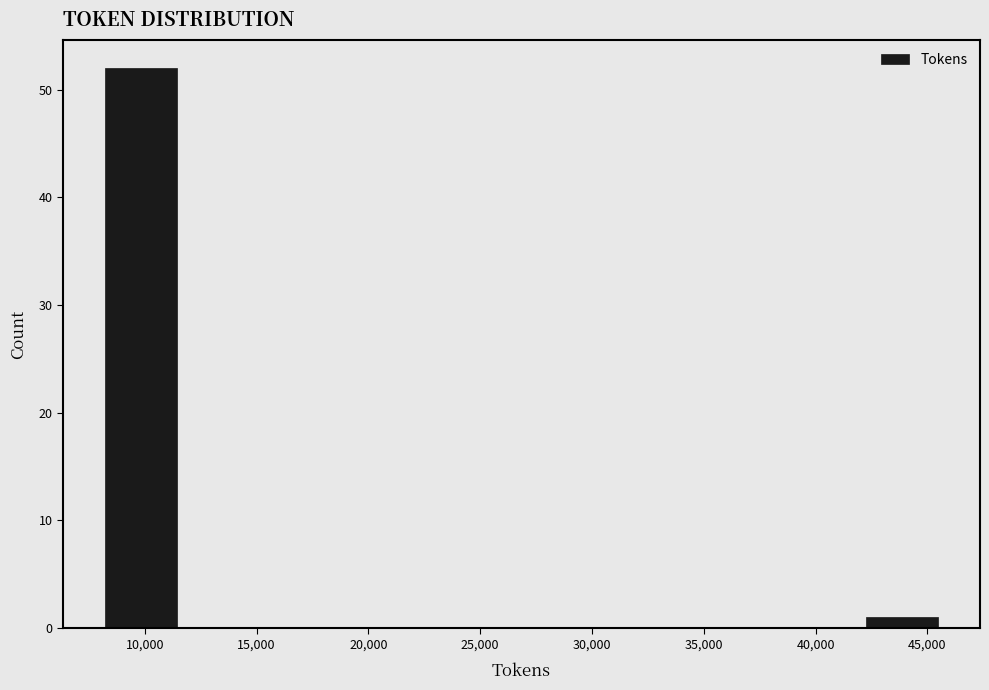

Reading left to right, list every bar in this chart as the range it spans on the x-axis followed by its height. Neither the bar edges nor the heights are printed on the chart, so give them approximately, as read against the axes.

8000 to 11500: 52
11500 to 15500: 0
15500 to 19500: 0
19500 to 23000: 0
23000 to 27000: 0
27000 to 30500: 0
30500 to 34500: 0
34500 to 38000: 0
38000 to 42000: 0
42000 to 46000: 1